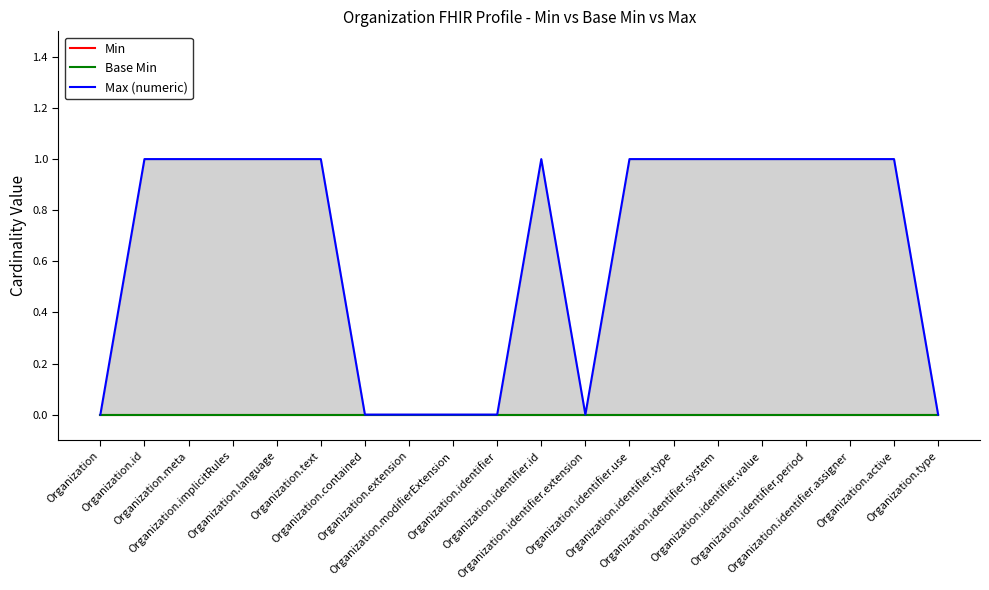

Does the chart display data point markers on the line(s)?

No